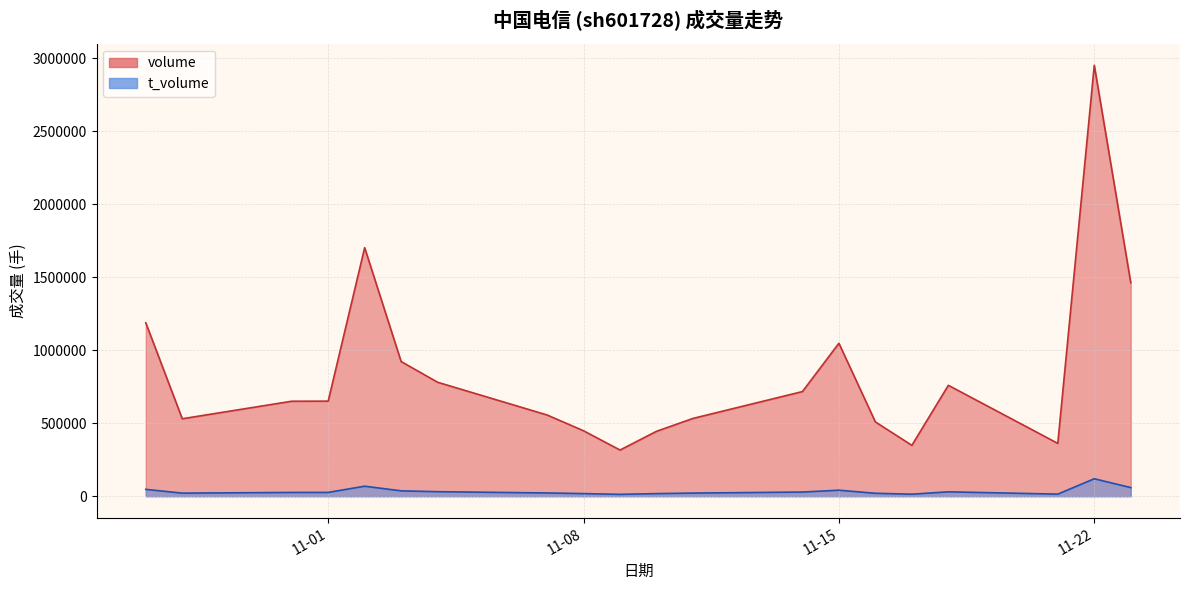

Where does the data first go above 651114?

2022-10-27